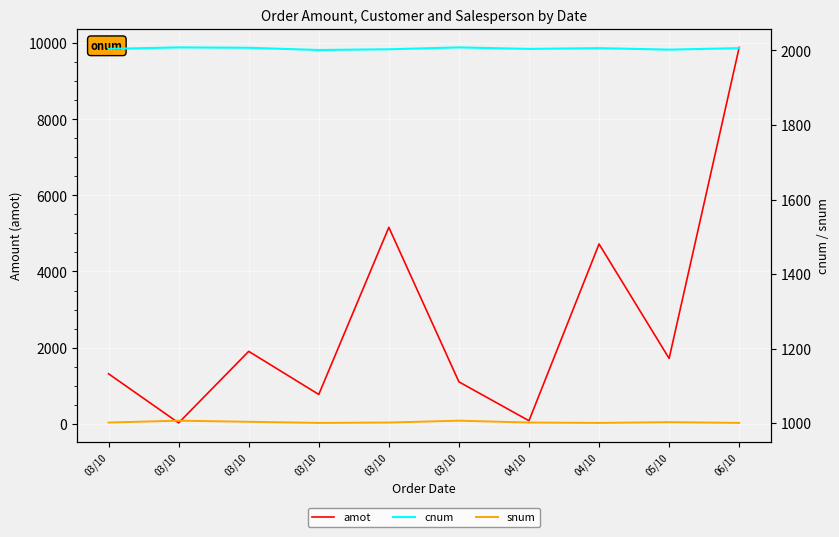

At 03/10, list the series in order from smallest to largest.

snum, amot, cnum